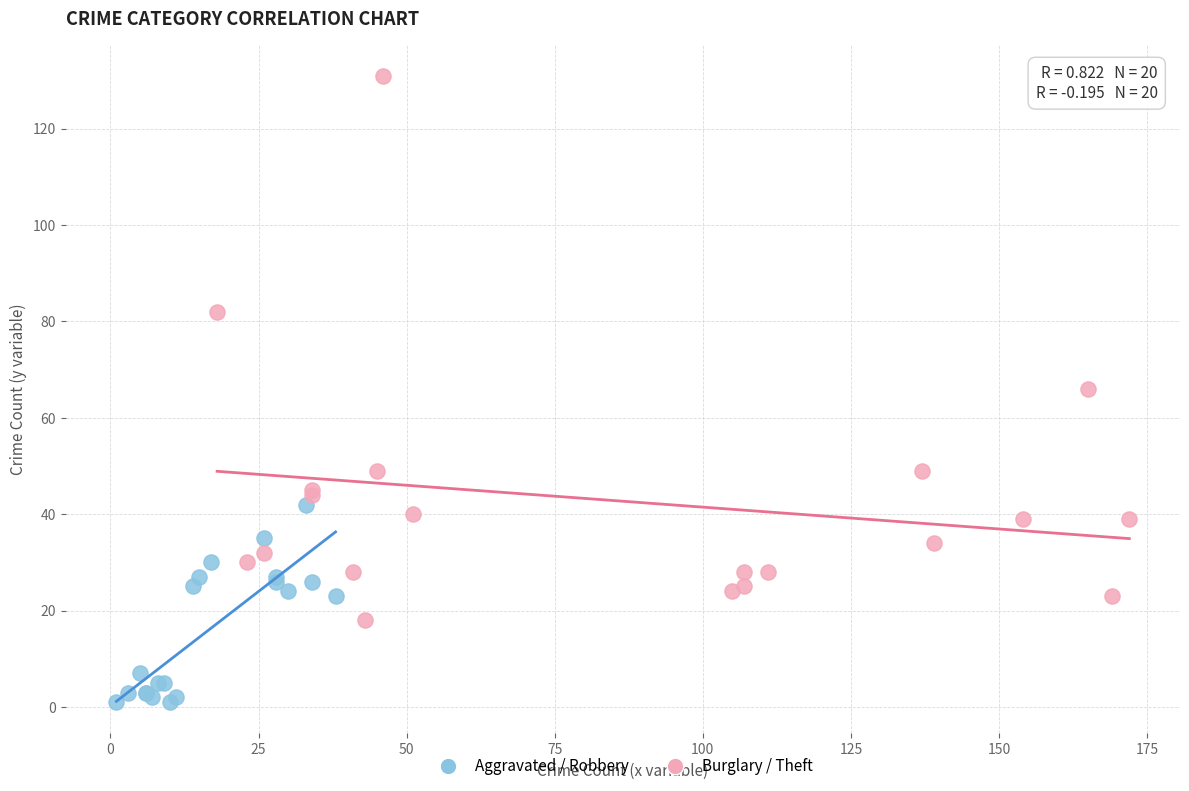

Which series has the widest spread of Y values?

Burglary / Theft